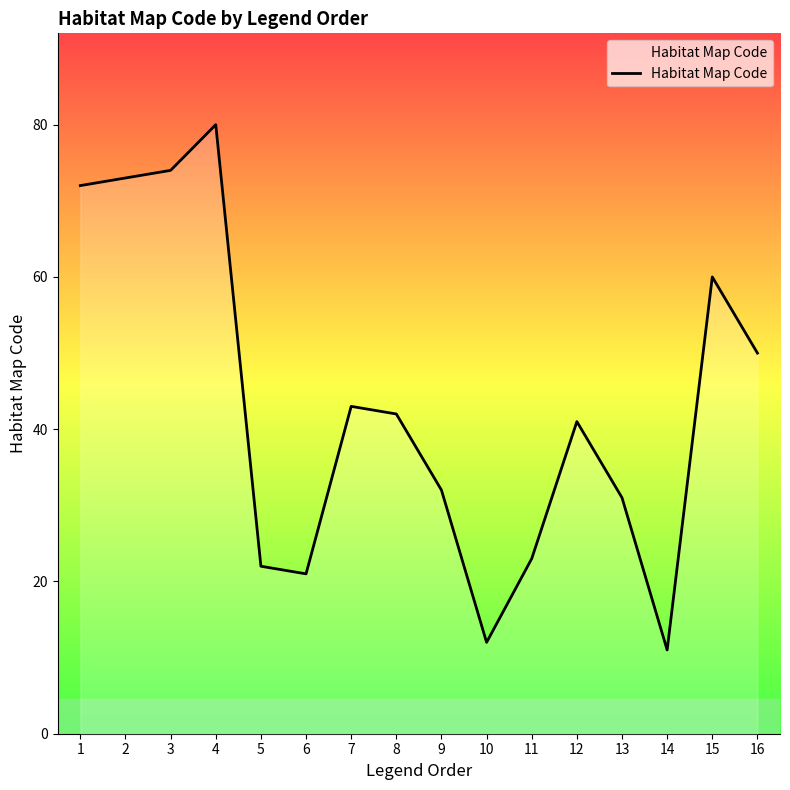

How many lines are shown in the chart?

1